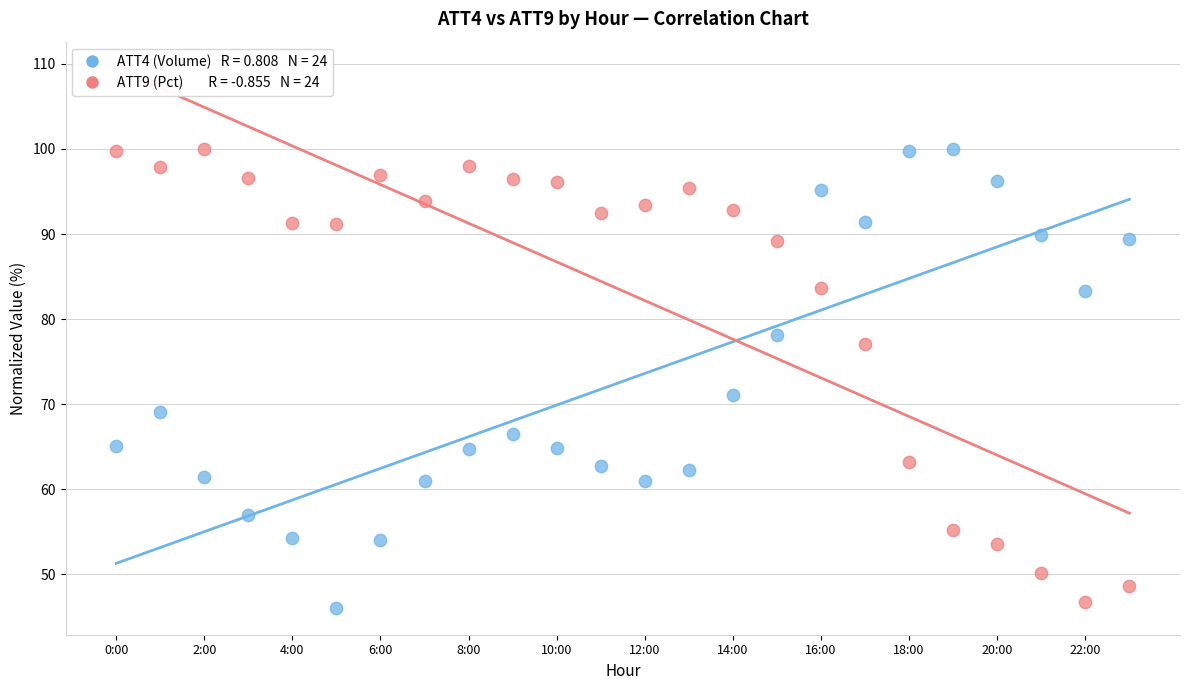

Across all series, what Y value is closest to 73?

71.0